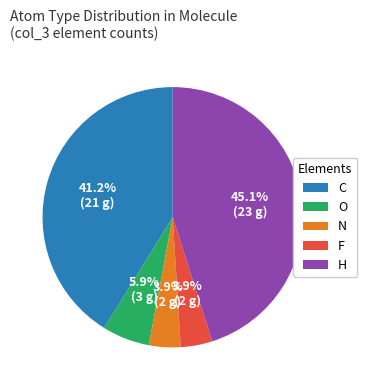

Does C account for over 50% of the chart?

No